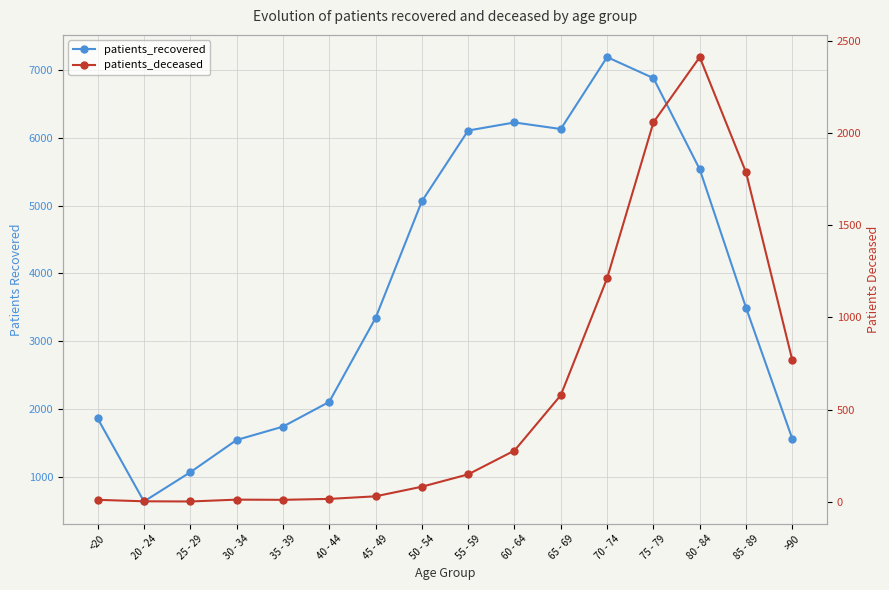

What is the greatest value displayed?

7190